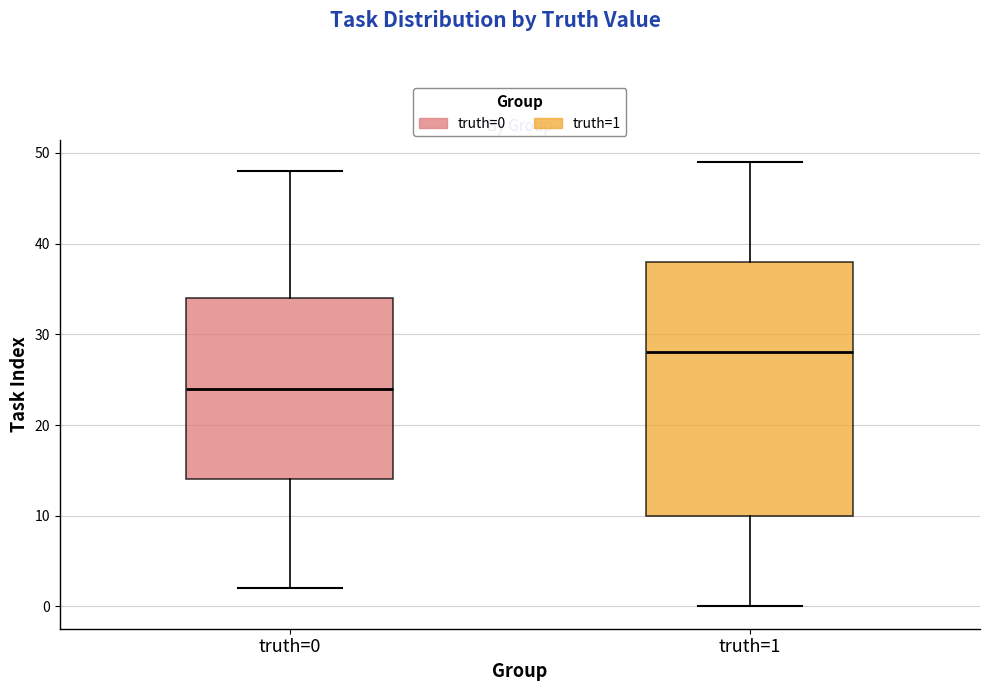

Comparing the boxes themselves (not the whiskers), which one is the tallest?

truth=1